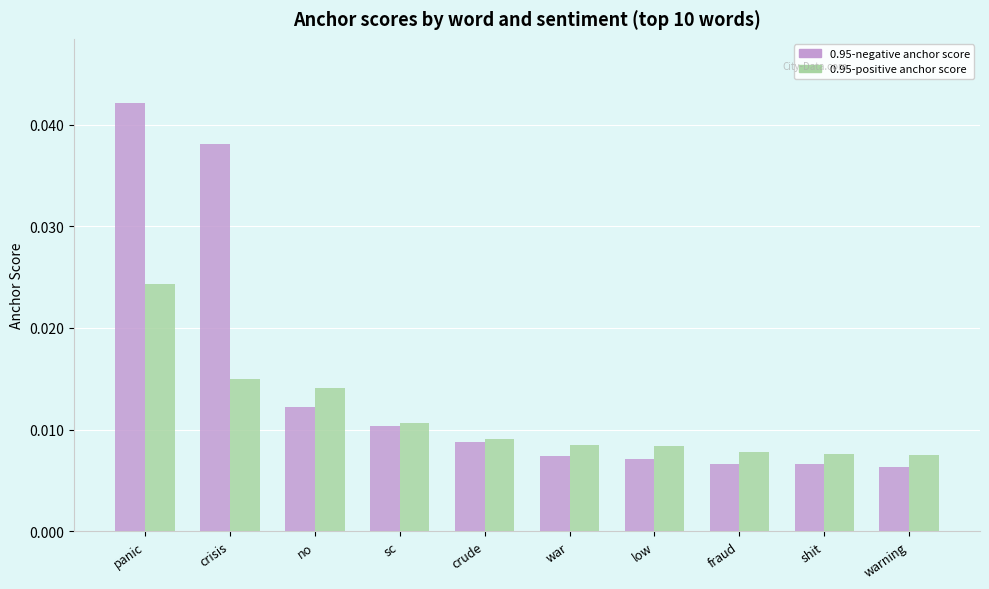

Which series has the largest range (max minus min)?

0.95-negative anchor score